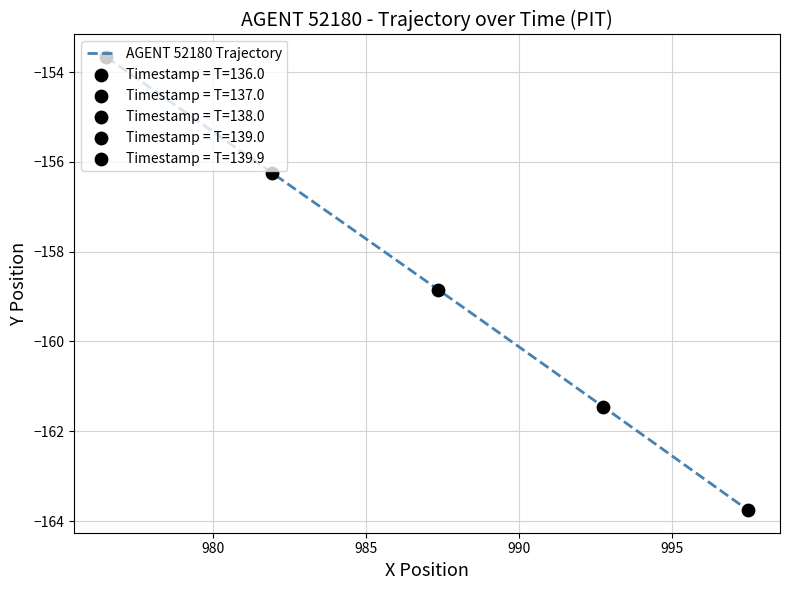

What is the maximum value shown in the chart?

-153.7